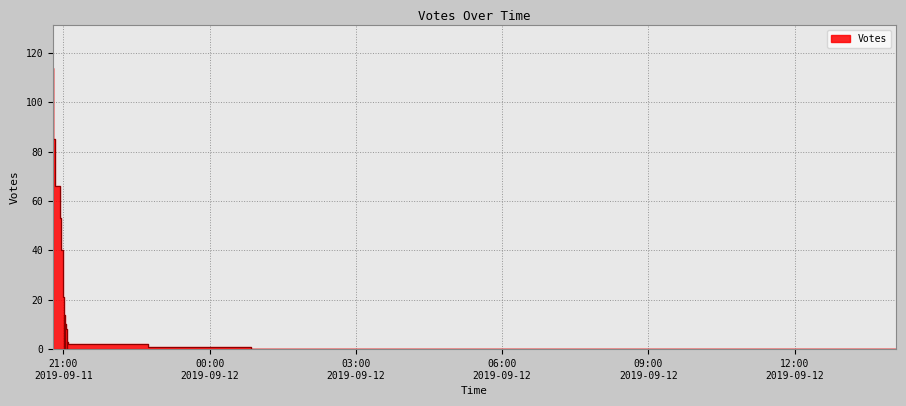

Does the chart have visible grid lines?

Yes